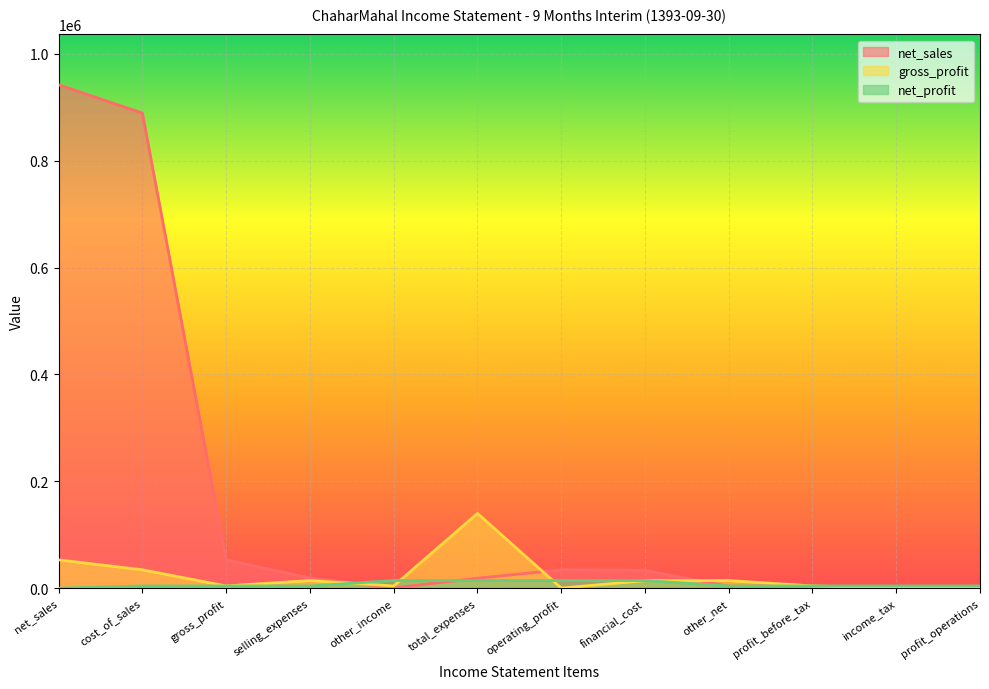

How many times do gross_profit and net_sales cross each other?

4